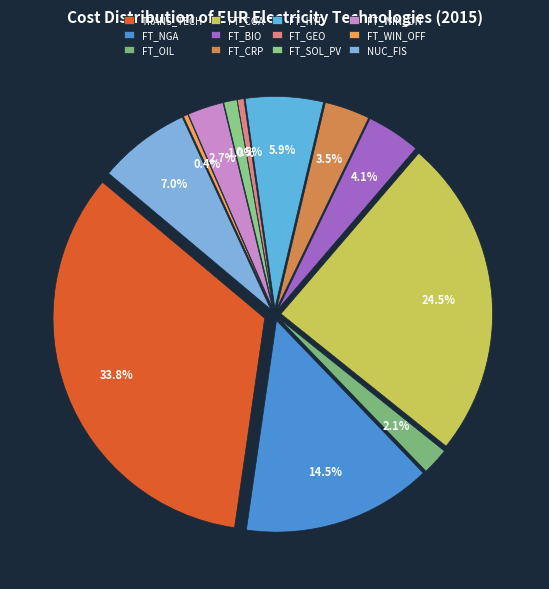

How many slices are in this pie chart?

12